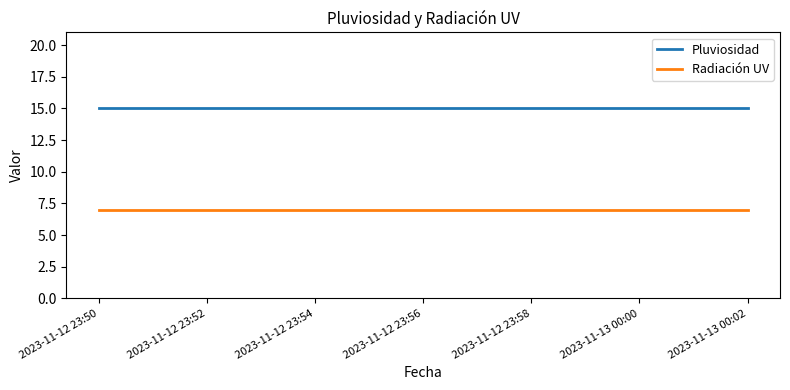

How many lines are shown in the chart?

2